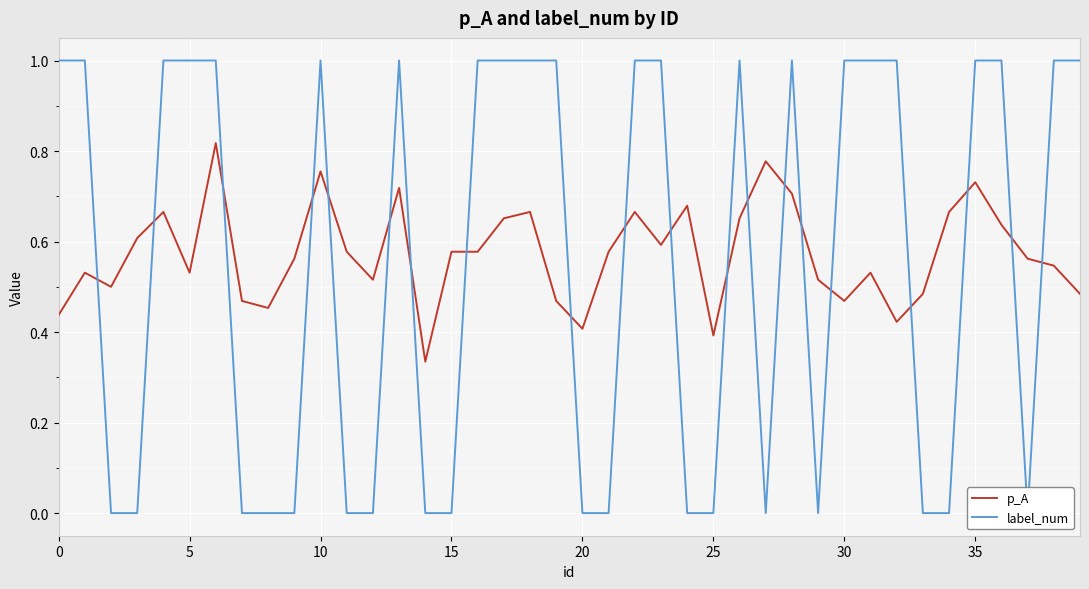

How many lines are shown in the chart?

2